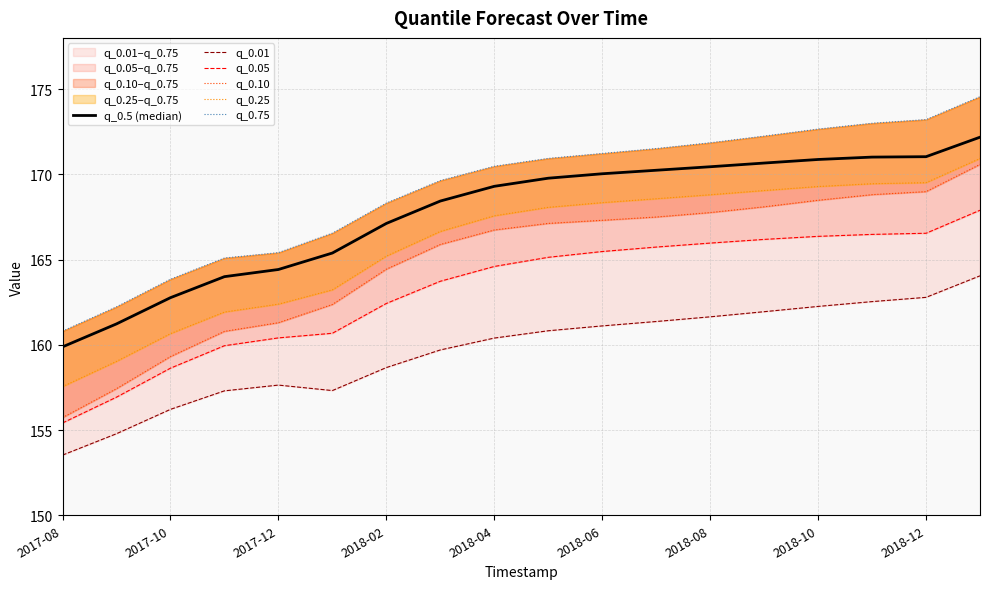

Does the chart have visible grid lines?

Yes